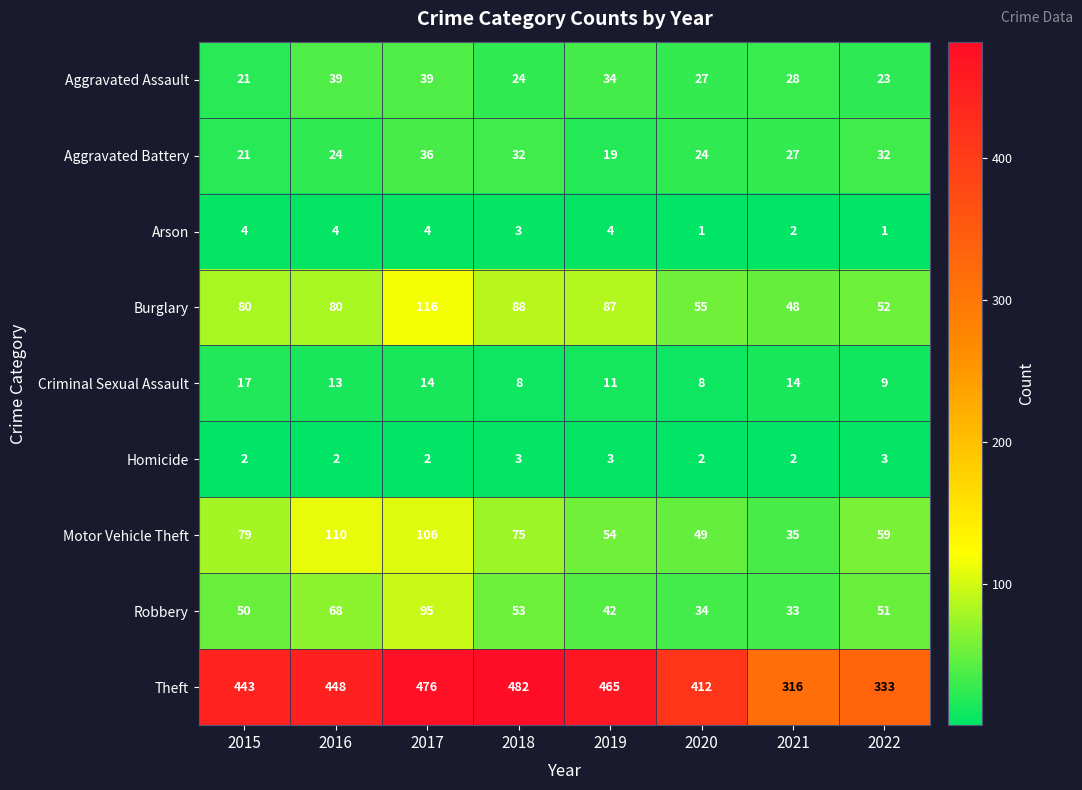

True or false: Robbery has a value of 17 at 2019.

False